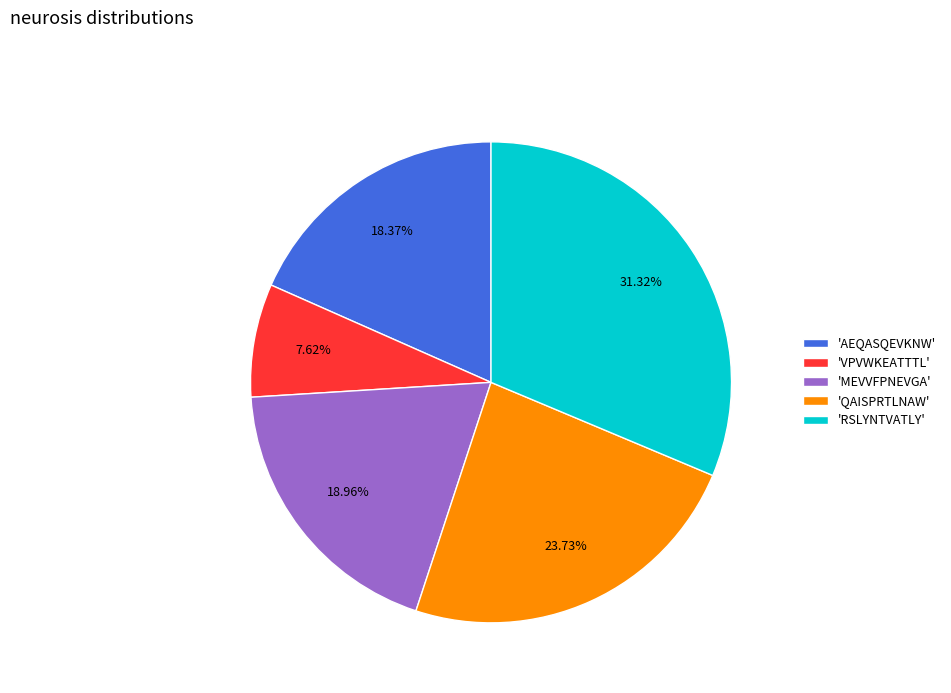

What is the smallest slice in the pie chart?

'VPVWKEATTTL'